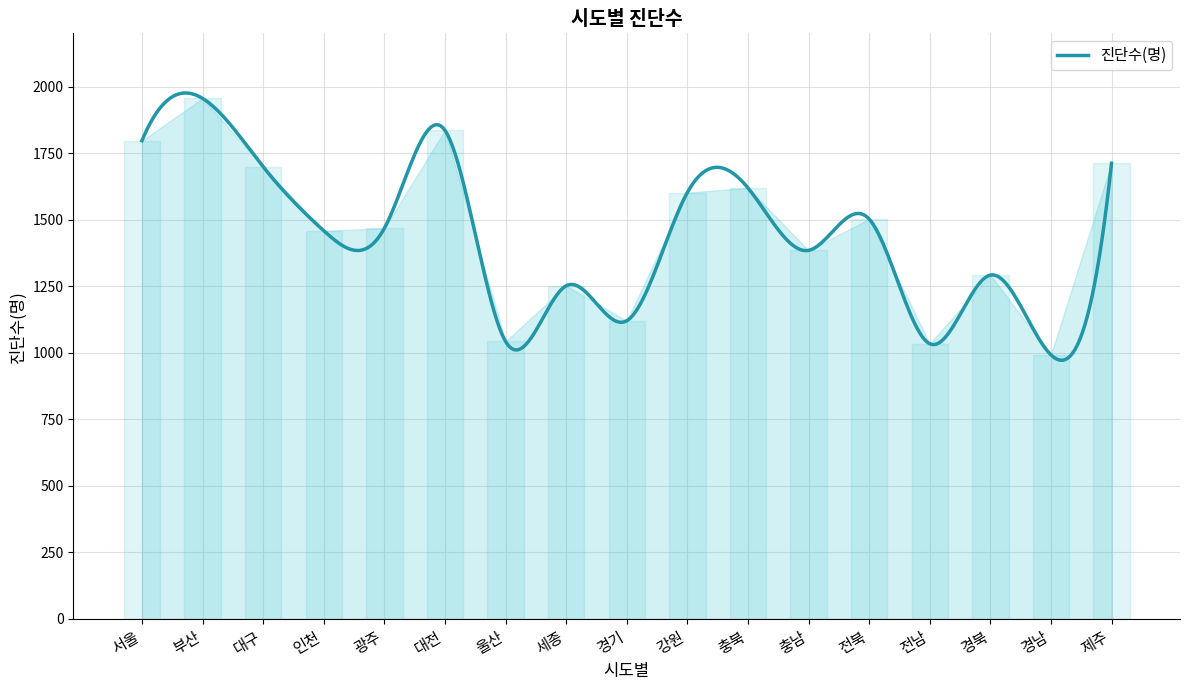

What is the difference between the maximum and minimum values?

1004.0